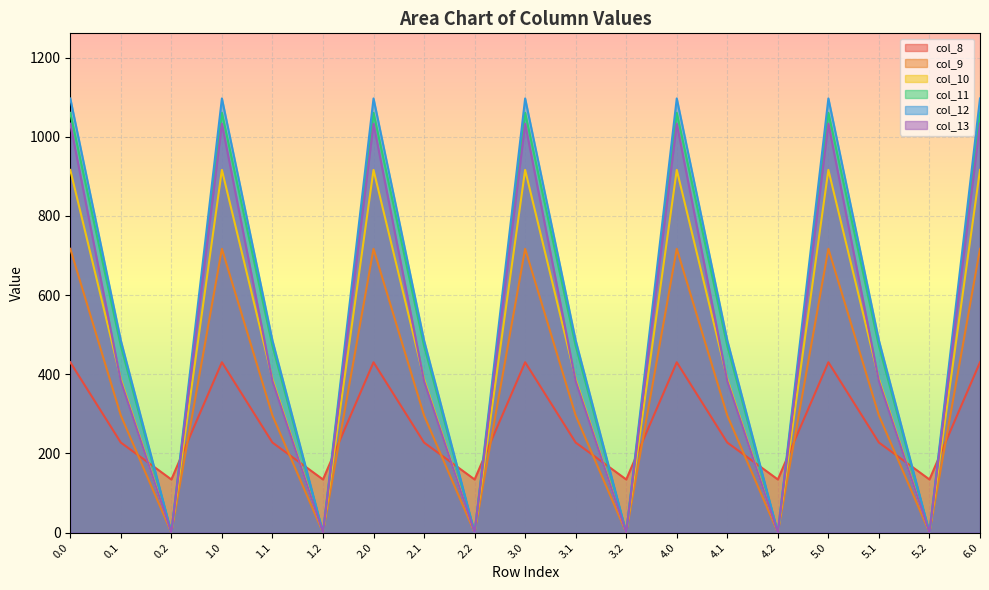

Reading right to left, what are all the values shown in this chart?

col_8: 6.0=430.3	5.2=134.2	5.1=227.5	5.0=430.3	4.2=134.2	4.1=227.5	4.0=430.3	3.2=134.2	3.1=227.5	3.0=430.3	2.2=134.2	2.1=227.5	2.0=430.3	1.2=134.2	1.1=227.5	1.0=430.3	0.2=134.2	0.1=227.5	0.0=430.3
col_9: 6.0=716.9	5.2=0.0	5.1=295.9	5.0=716.9	4.2=0.0	4.1=295.9	4.0=716.9	3.2=0.0	3.1=295.9	3.0=716.9	2.2=0.0	2.1=295.9	2.0=716.9	1.2=0.0	1.1=295.9	1.0=716.9	0.2=0.0	0.1=295.9	0.0=716.9
col_10: 6.0=916.2	5.2=0.0	5.1=388.1	5.0=916.2	4.2=0.0	4.1=388.1	4.0=916.2	3.2=0.0	3.1=388.1	3.0=916.2	2.2=0.0	2.1=388.1	2.0=916.2	1.2=0.0	1.1=388.1	1.0=916.2	0.2=0.0	0.1=388.1	0.0=916.2
col_11: 6.0=1060.3	5.2=0.0	5.1=471.7	5.0=1060.3	4.2=0.0	4.1=471.7	4.0=1060.3	3.2=0.0	3.1=471.7	3.0=1060.3	2.2=0.0	2.1=471.7	2.0=1060.3	1.2=0.0	1.1=471.7	1.0=1060.3	0.2=0.0	0.1=471.7	0.0=1060.3
col_12: 6.0=1096.7	5.2=0.0	5.1=485.4	5.0=1096.7	4.2=0.0	4.1=485.4	4.0=1096.7	3.2=0.0	3.1=485.4	3.0=1096.7	2.2=0.0	2.1=485.4	2.0=1096.7	1.2=0.0	1.1=485.4	1.0=1096.7	0.2=0.0	0.1=485.4	0.0=1096.7
col_13: 6.0=1032.9	5.2=0.0	5.1=382.7	5.0=1032.9	4.2=0.0	4.1=382.7	4.0=1032.9	3.2=0.0	3.1=382.7	3.0=1032.9	2.2=0.0	2.1=382.7	2.0=1032.9	1.2=0.0	1.1=382.7	1.0=1032.9	0.2=0.0	0.1=382.7	0.0=1032.9